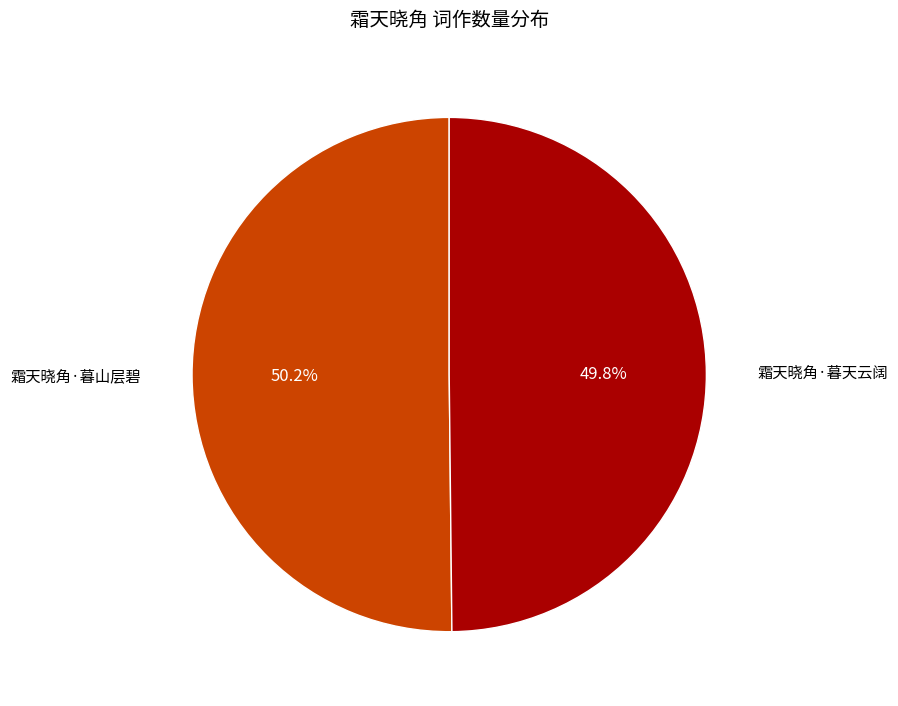

Does any single category account for the majority?

Yes